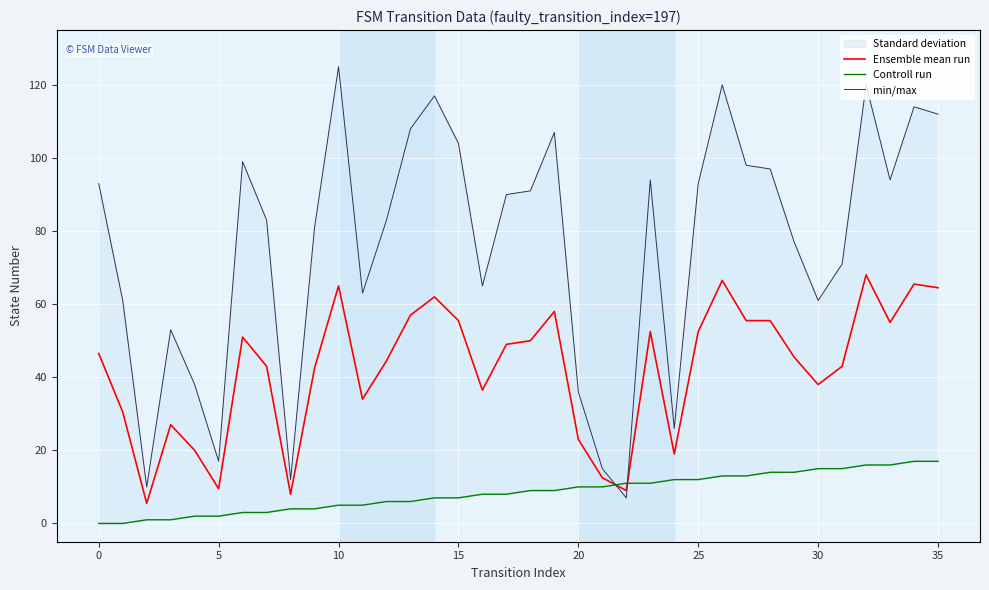

At which category is the sum across all series the highest?

32